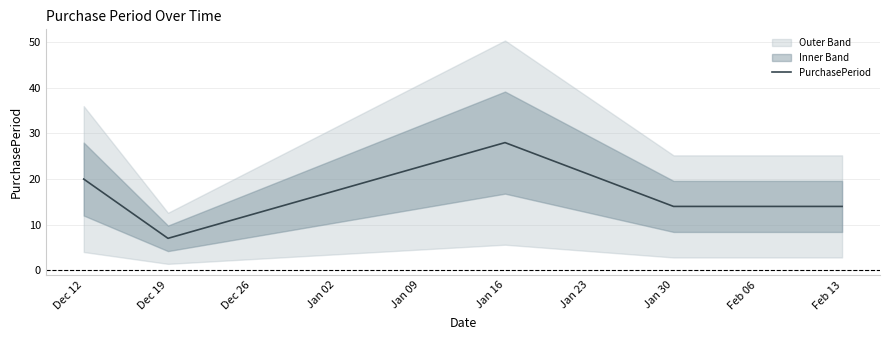

At which label does PurchasePeriod reach its minimum?

Dec 19